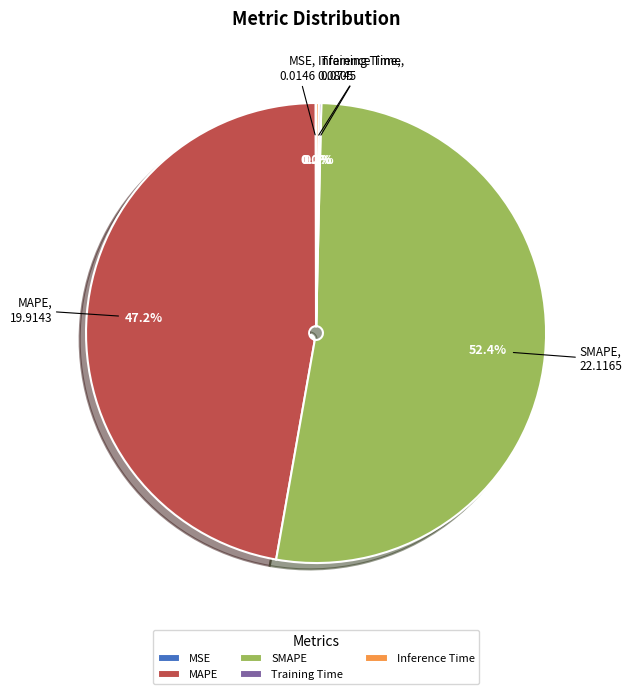

Does SMAPE represent more than half of the total?

Yes